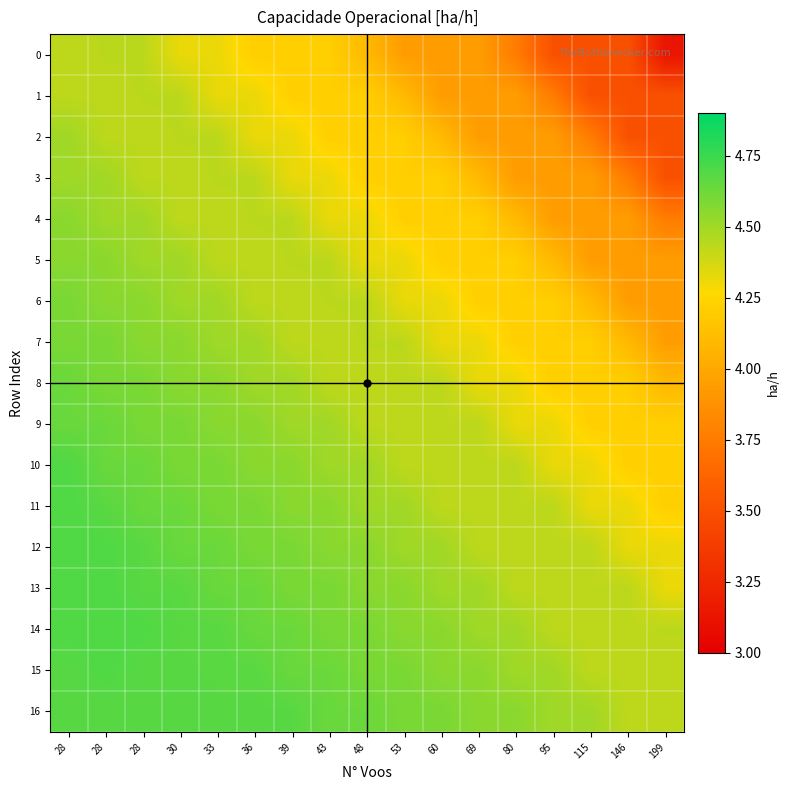

Reading right to left, extract all data points from this chart.

0: 199=3.1	146=3.5	115=3.5	95=3.5	80=3.8	69=3.9	60=3.9	53=3.9	48=4.1	43=4.2	39=4.2	36=4.2	33=4.3	30=4.3	28=4.4	28=4.4	28=4.4
1: 199=3.5	146=3.5	115=3.5	95=3.8	80=3.9	69=3.9	60=3.9	53=4.1	48=4.2	43=4.2	39=4.2	36=4.3	33=4.3	30=4.4	28=4.4	28=4.4	28=4.4
2: 199=3.5	146=3.5	115=3.8	95=3.9	80=3.9	69=3.9	60=4.1	53=4.2	48=4.2	43=4.2	39=4.3	36=4.3	33=4.4	30=4.4	28=4.4	28=4.4	28=4.5
3: 199=3.5	146=3.8	115=3.9	95=3.9	80=3.9	69=4.1	60=4.2	53=4.2	48=4.2	43=4.3	39=4.3	36=4.4	33=4.4	30=4.4	28=4.4	28=4.5	28=4.5
4: 199=3.8	146=3.9	115=3.9	95=3.9	80=4.1	69=4.2	60=4.2	53=4.2	48=4.3	43=4.3	39=4.4	36=4.4	33=4.4	30=4.4	28=4.5	28=4.5	28=4.6
5: 199=3.9	146=3.9	115=3.9	95=4.1	80=4.2	69=4.2	60=4.2	53=4.3	48=4.3	43=4.4	39=4.4	36=4.4	33=4.4	30=4.5	28=4.5	28=4.6	28=4.6
6: 199=3.9	146=3.9	115=4.1	95=4.2	80=4.2	69=4.2	60=4.3	53=4.3	48=4.4	43=4.4	39=4.4	36=4.4	33=4.5	30=4.5	28=4.6	28=4.6	28=4.6
7: 199=3.9	146=4.1	115=4.2	95=4.2	80=4.2	69=4.3	60=4.3	53=4.4	48=4.4	43=4.4	39=4.4	36=4.5	33=4.5	30=4.6	28=4.6	28=4.6	28=4.6
8: 199=4.1	146=4.2	115=4.2	95=4.2	80=4.3	69=4.3	60=4.4	53=4.4	48=4.4	43=4.4	39=4.5	36=4.5	33=4.6	30=4.6	28=4.6	28=4.6	28=4.6
9: 199=4.2	146=4.2	115=4.2	95=4.3	80=4.3	69=4.4	60=4.4	53=4.4	48=4.4	43=4.5	39=4.5	36=4.6	33=4.6	30=4.6	28=4.6	28=4.6	28=4.6
10: 199=4.2	146=4.2	115=4.3	95=4.3	80=4.4	69=4.4	60=4.4	53=4.4	48=4.5	43=4.5	39=4.6	36=4.6	33=4.6	30=4.6	28=4.6	28=4.6	28=4.7
11: 199=4.2	146=4.3	115=4.3	95=4.4	80=4.4	69=4.4	60=4.4	53=4.5	48=4.5	43=4.6	39=4.6	36=4.6	33=4.6	30=4.6	28=4.6	28=4.7	28=4.7
12: 199=4.3	146=4.3	115=4.4	95=4.4	80=4.4	69=4.4	60=4.5	53=4.5	48=4.6	43=4.6	39=4.6	36=4.6	33=4.6	30=4.6	28=4.7	28=4.7	28=4.7
13: 199=4.3	146=4.4	115=4.4	95=4.4	80=4.4	69=4.5	60=4.5	53=4.6	48=4.6	43=4.6	39=4.6	36=4.6	33=4.6	30=4.7	28=4.7	28=4.7	28=4.7
14: 199=4.4	146=4.4	115=4.4	95=4.4	80=4.5	69=4.5	60=4.6	53=4.6	48=4.6	43=4.6	39=4.6	36=4.6	33=4.7	30=4.7	28=4.7	28=4.7	28=4.7
15: 199=4.4	146=4.4	115=4.4	95=4.5	80=4.5	69=4.6	60=4.6	53=4.6	48=4.6	43=4.6	39=4.6	36=4.7	33=4.7	30=4.7	28=4.7	28=4.7	28=4.7
16: 199=4.4	146=4.4	115=4.5	95=4.5	80=4.6	69=4.6	60=4.6	53=4.6	48=4.6	43=4.6	39=4.7	36=4.7	33=4.7	30=4.7	28=4.7	28=4.7	28=4.7